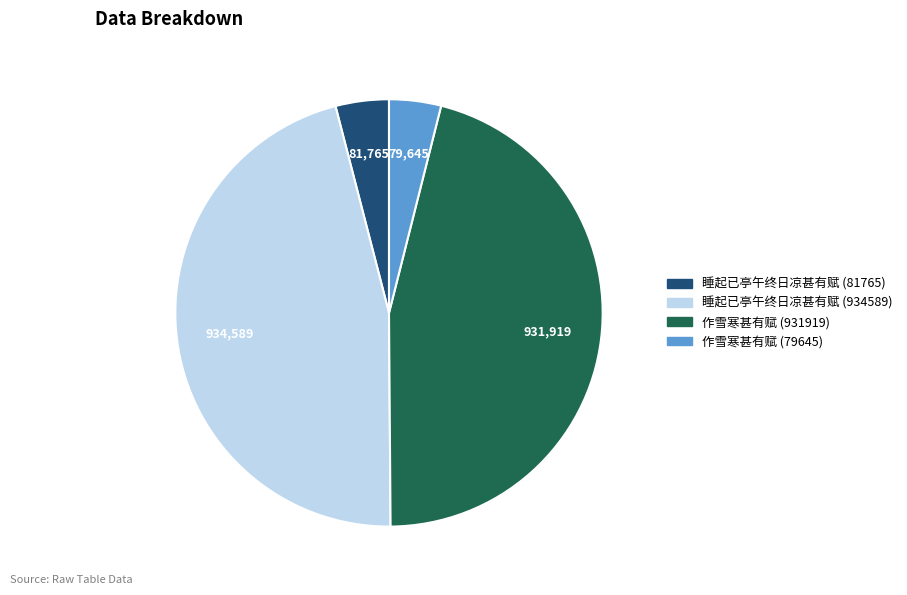

How many segments does this pie chart have?

4